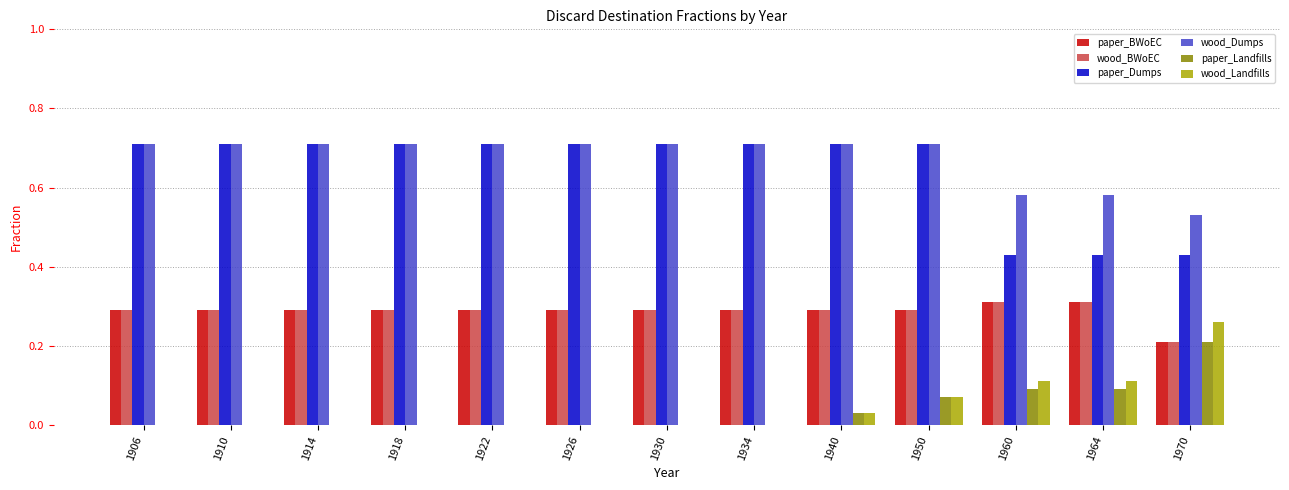

Is the value of paper_Dumps at 1906 greater than the value of wood_Landfills at 1934?

Yes